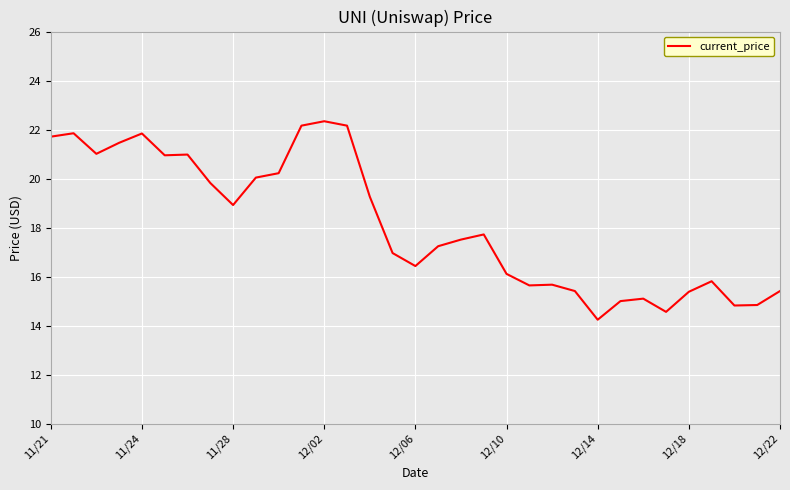

What is the maximum value shown in the chart?

22.3